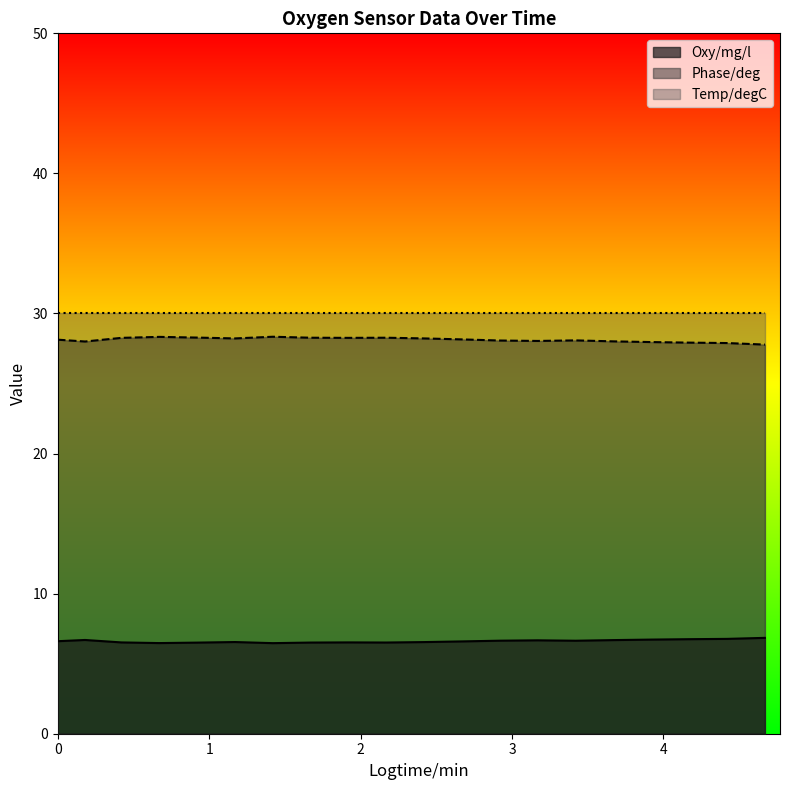

True or false: Temp/degC and Phase/deg cross at least once.

False